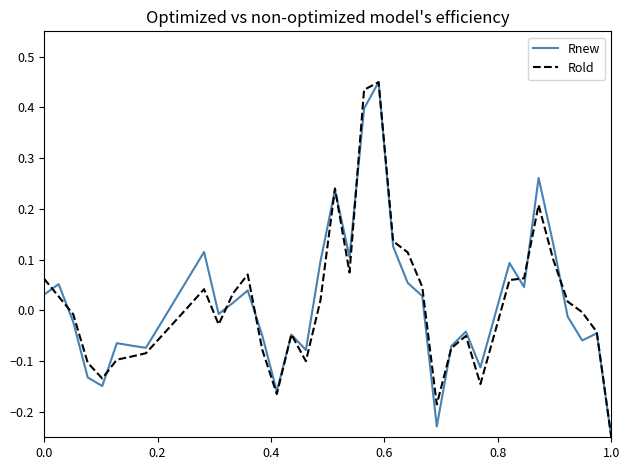

Does the chart display data point markers on the line(s)?

No